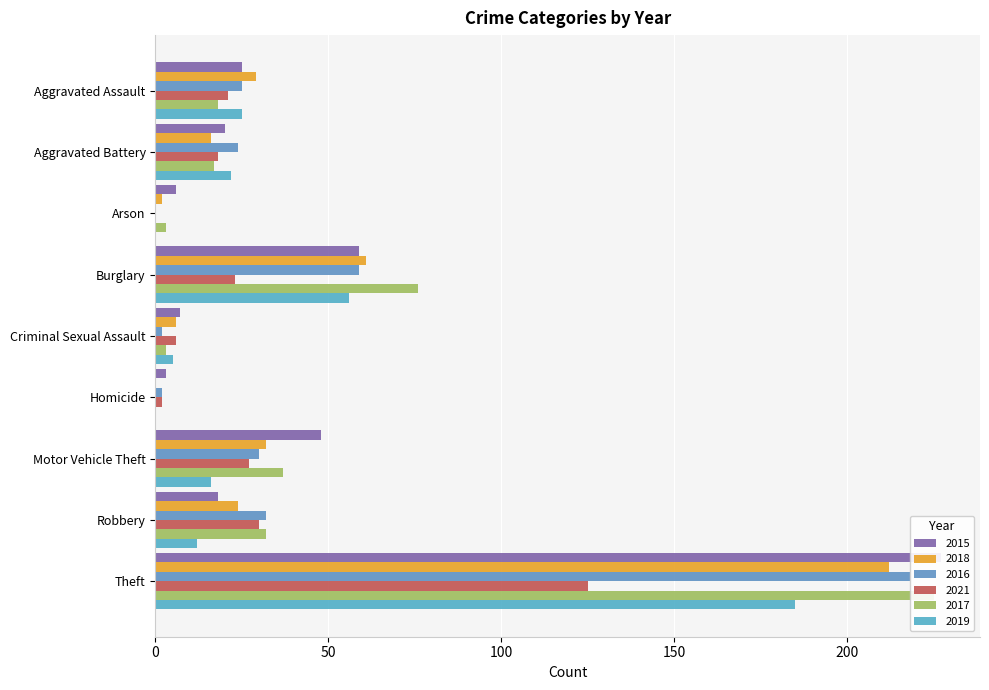

What is the value of the 2017 bar at the 8th from the left?

32